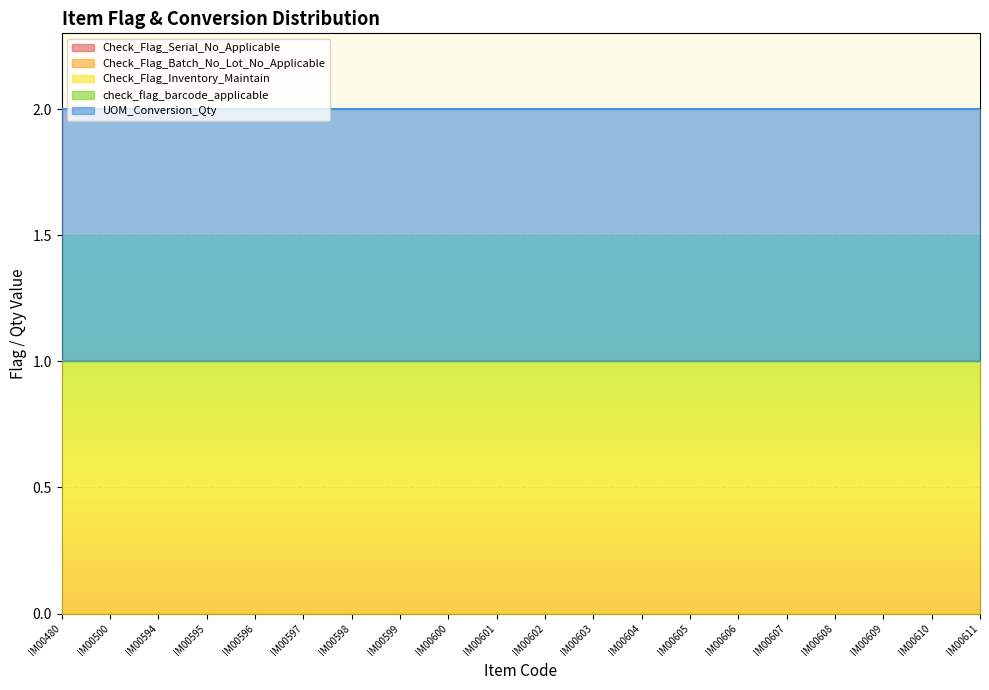

Is it true that Check_Flag_Serial_No_Applicable equals 0 at IM00500?

True